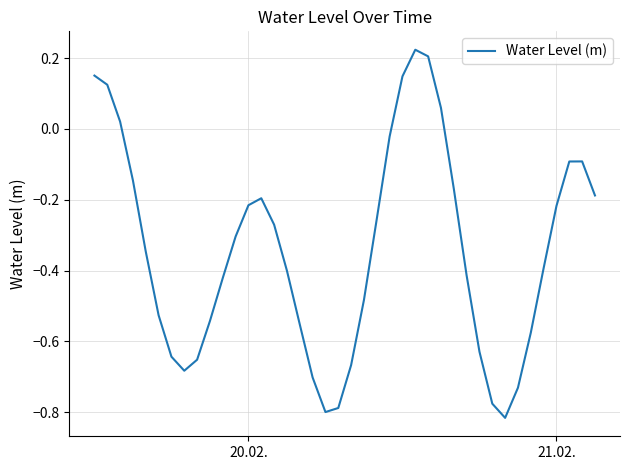

What is the difference between the maximum and minimum values?

1.0